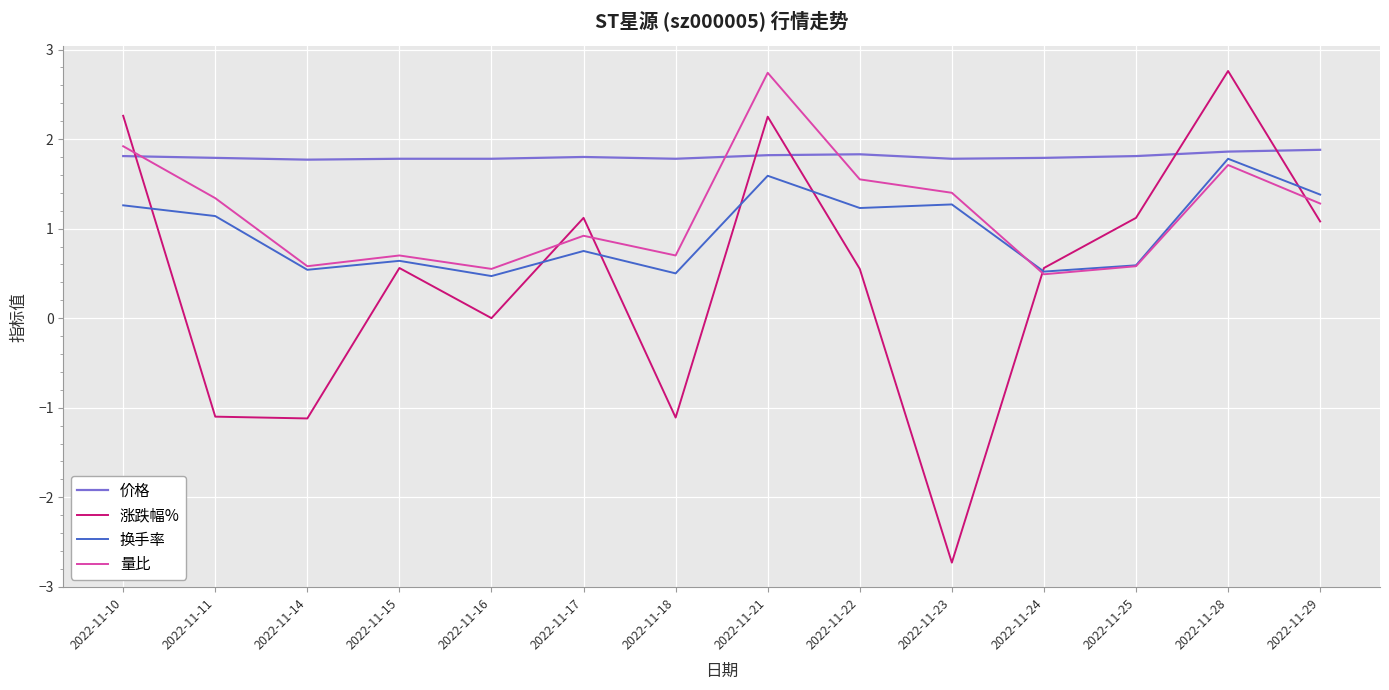

Which category has the lowest value across all series?

2022-11-23